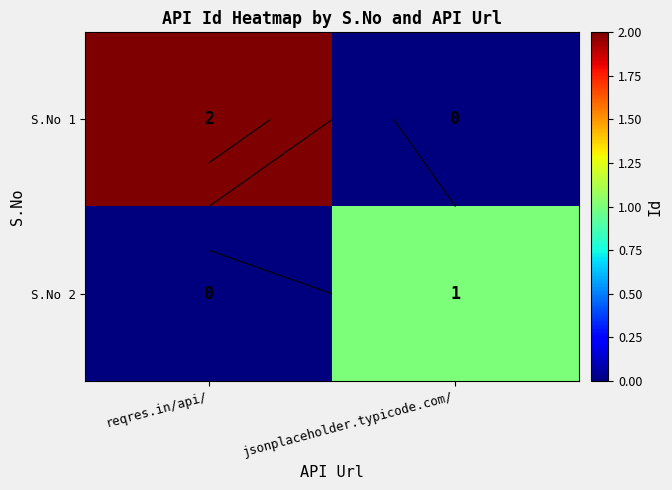

The value of S.No 1 at reqres.in/api/ is 4. True or false?

False